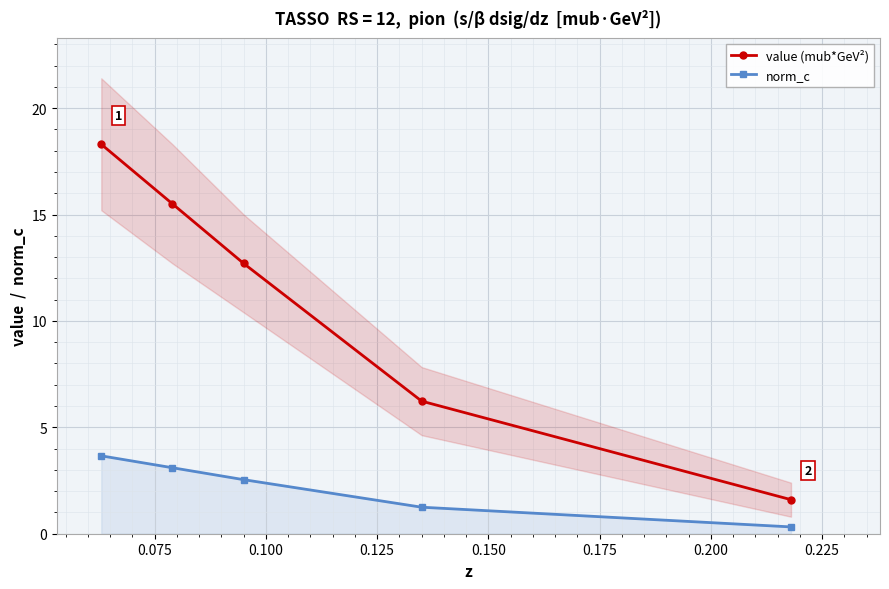

What is the value of the norm_c point at the 2nd from the left?

3.1